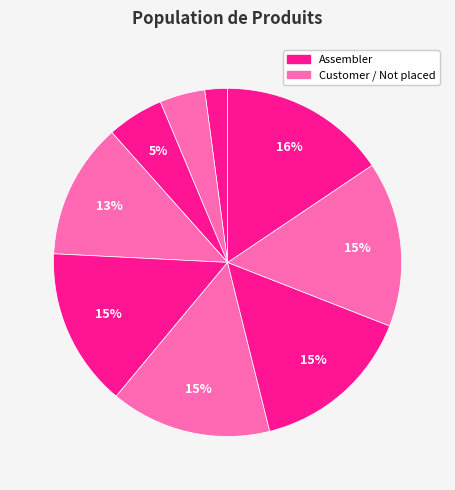

How many segments does this pie chart have?

9